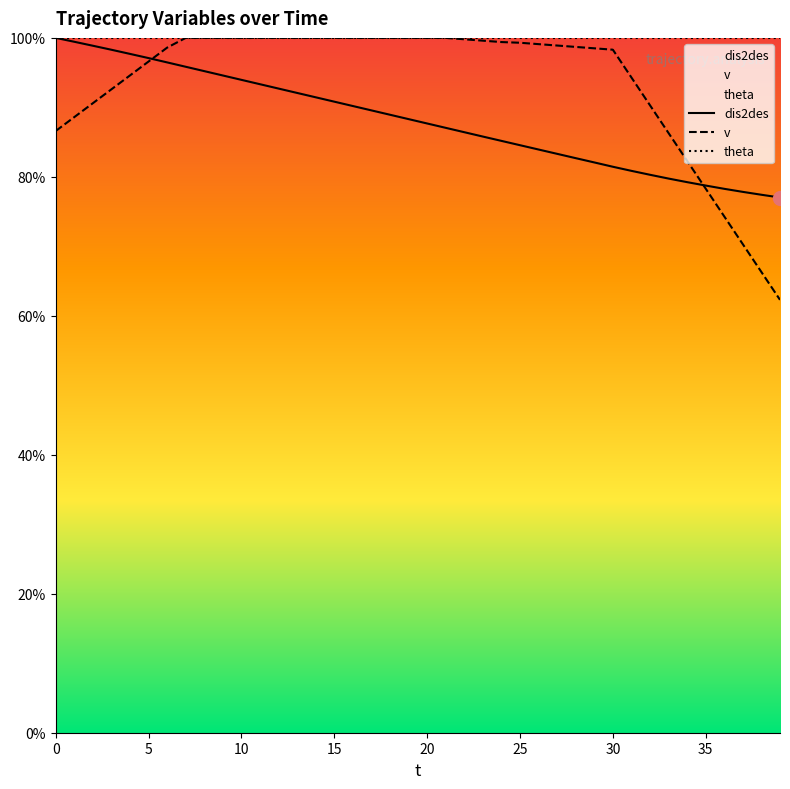

List the series in order of their overall mean, lowest first.

dis2des, v, theta